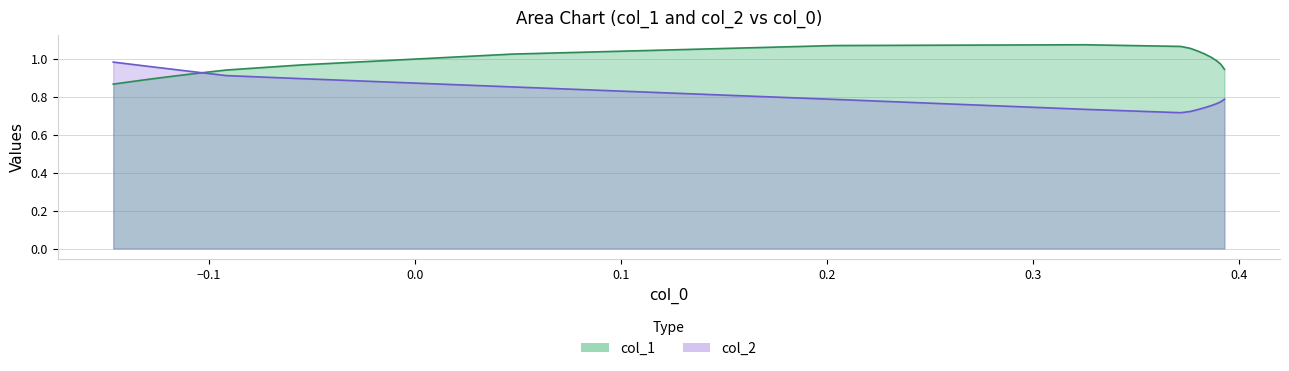

In col_1, how many points are higher than both neighbors (excluding endpoints)?

1